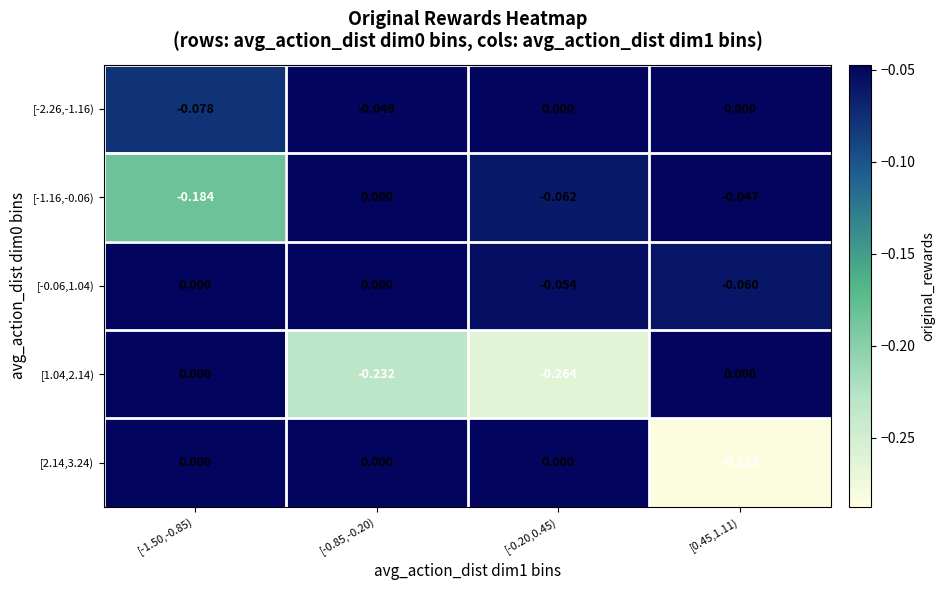

Is the value of [-1.16,-0.06) at [-0.85,-0.20) greater than the value of [2.14,3.24) at [0.45,1.11)?

Yes